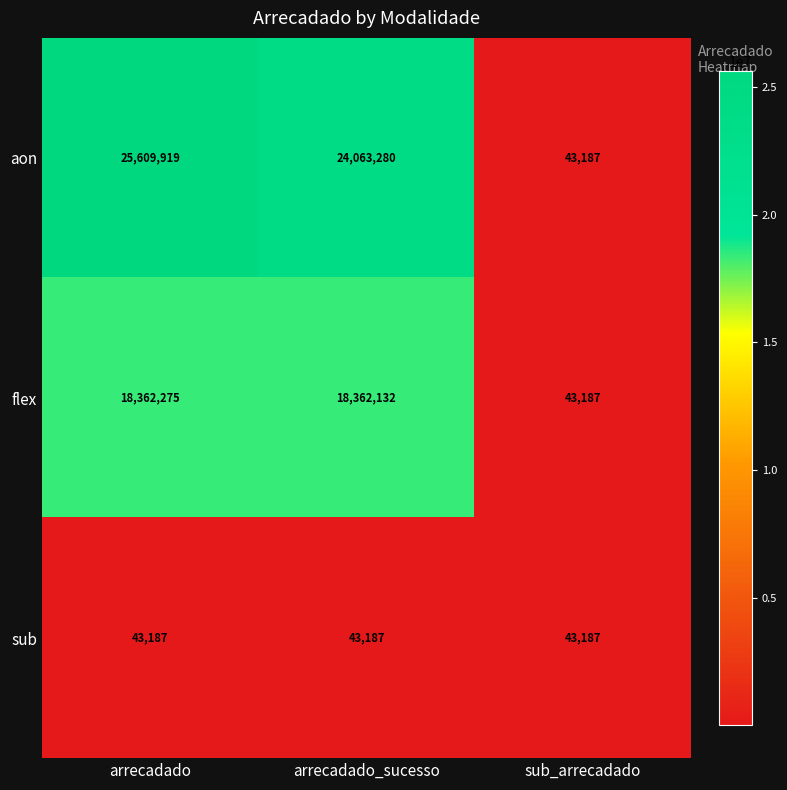

Count the number of categories in the chart.

3